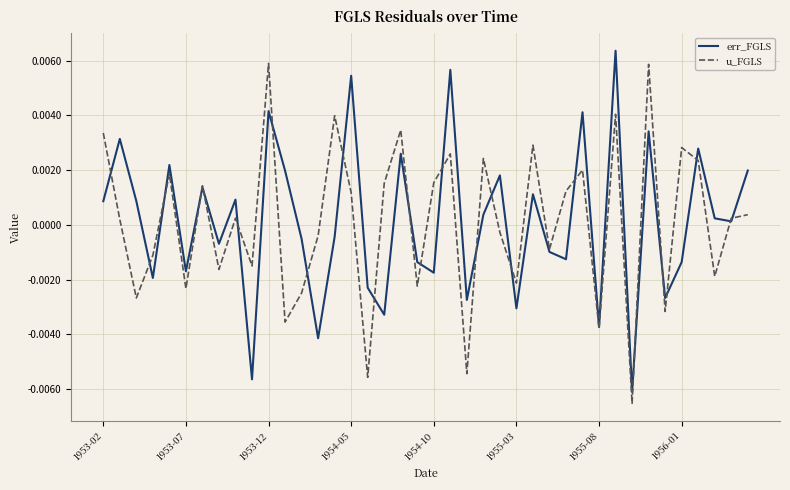

How many values in the u_FGLS series exceed 0?

22